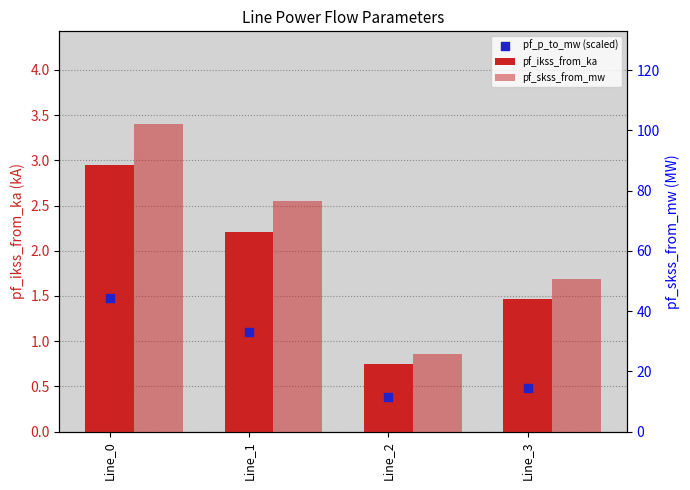

Is the value of pf_skss_from_mw at Line_2 greater than the value of pf_p_to_mw (scaled) at Line_3?

Yes